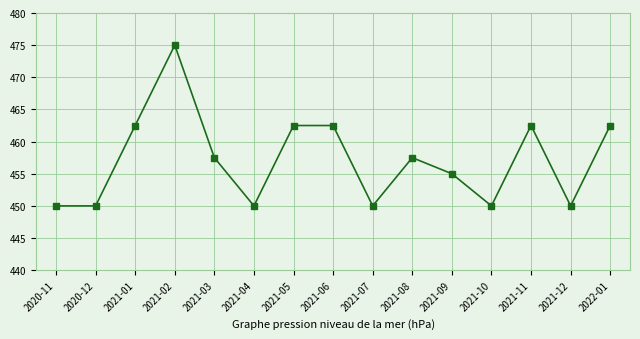

Reading right to left, extract all data points from this chart.

2022-01=462.5	2021-12=450.0	2021-11=462.5	2021-10=450.0	2021-09=455.0	2021-08=457.5	2021-07=450.0	2021-06=462.5	2021-05=462.5	2021-04=450.0	2021-03=457.5	2021-02=475.0	2021-01=462.5	2020-12=450.0	2020-11=450.0